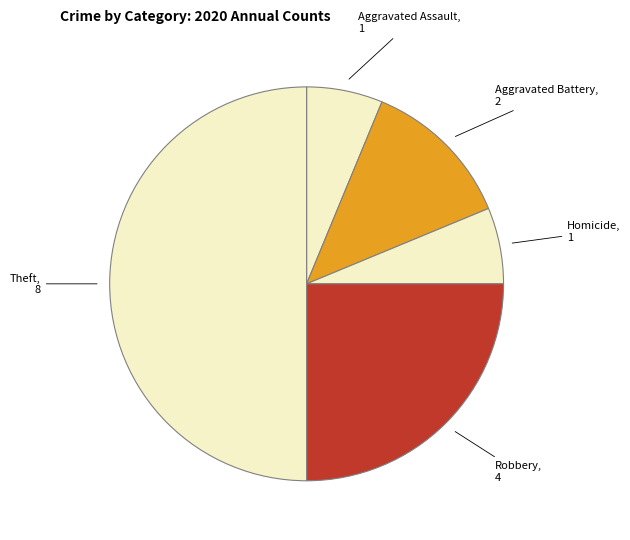

Combined, do Robbery and Theft account for over 50%?

Yes